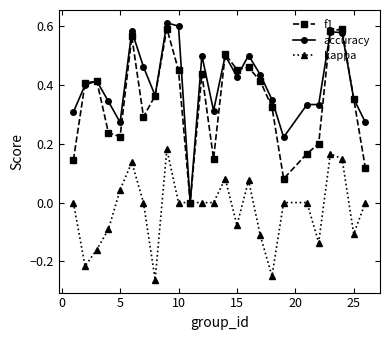

True or false: accuracy has more than 2 interior local peaks.

True